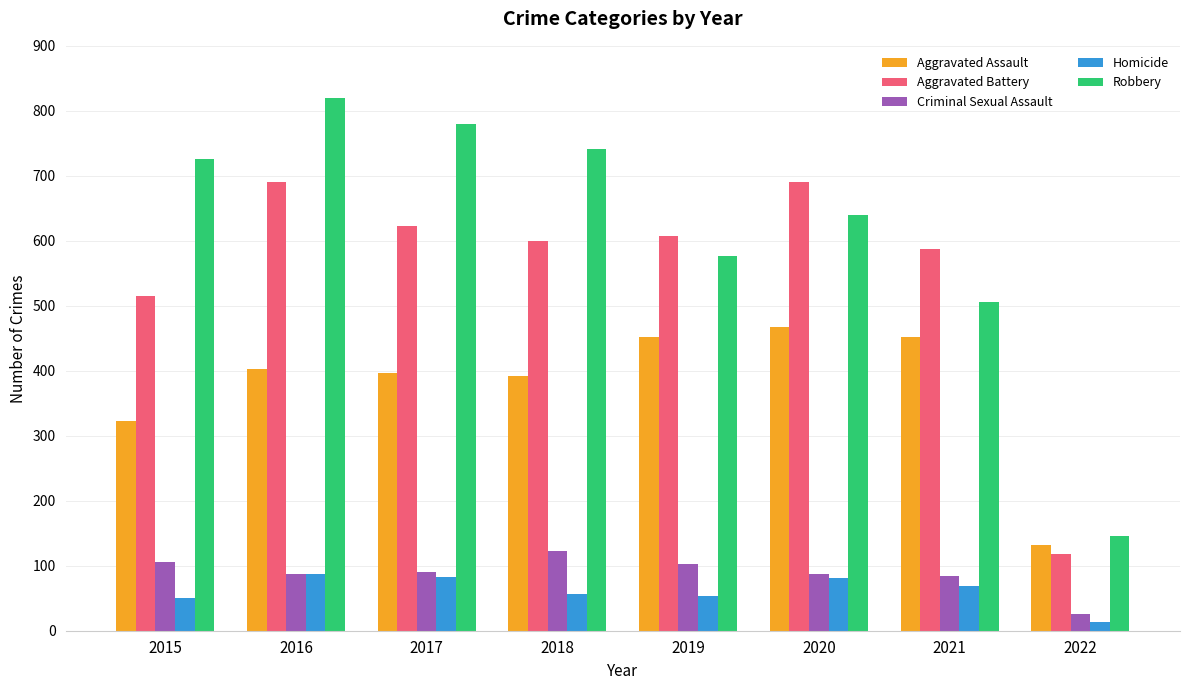

Rank the series at 2018 from lowest to highest value.

Homicide, Criminal Sexual Assault, Aggravated Assault, Aggravated Battery, Robbery